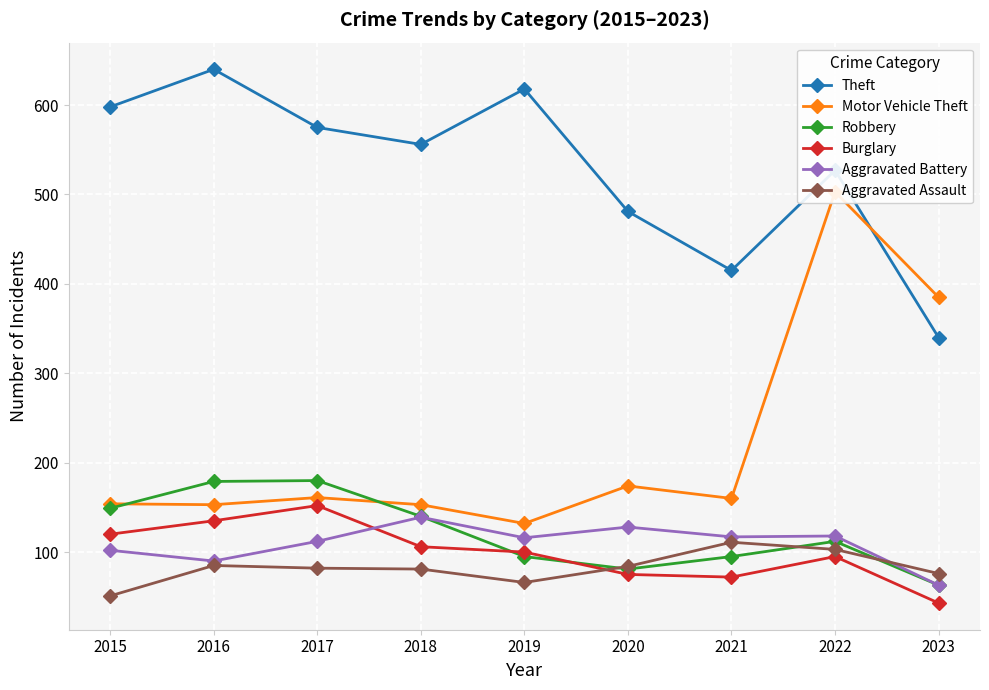

Where is Aggravated Assault nearest to the value 81?

2018